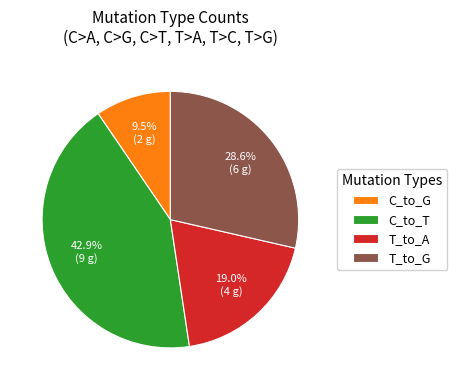

How many slices are in this pie chart?

4